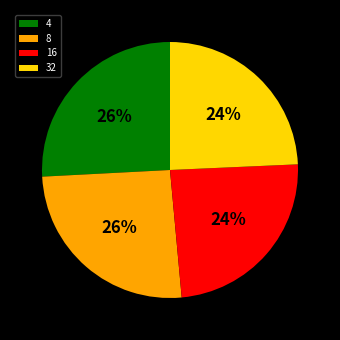

To the nearest percent, what is the average slice percentage?

25%